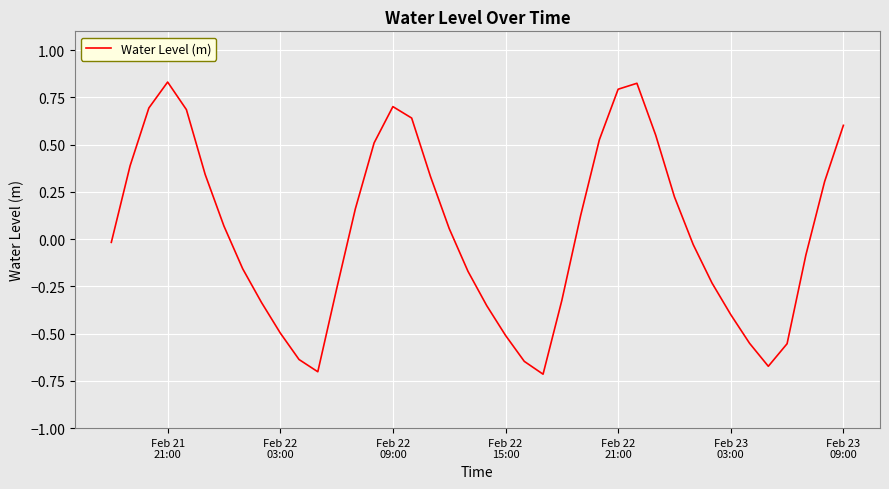

Count the number of values greater than 0.

20